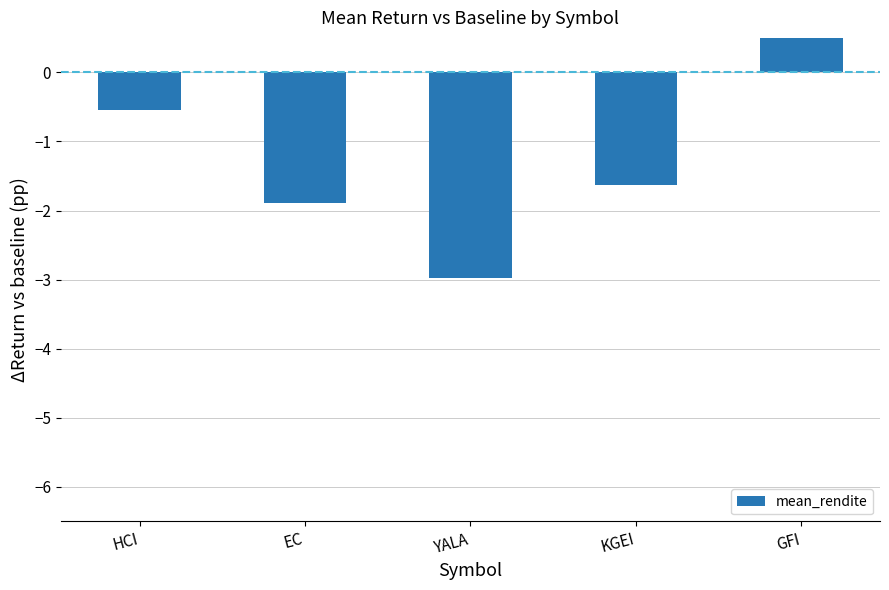

What is the change in value from YALA to KGEI?

+1.3